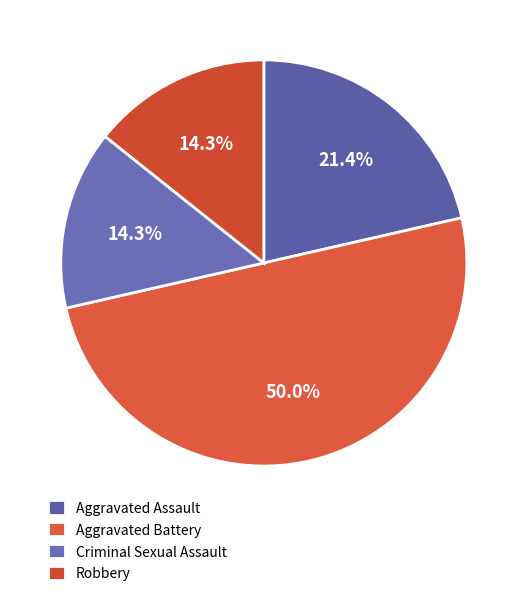

What is the change in value from Aggravated Battery to Criminal Sexual Assault?

-5